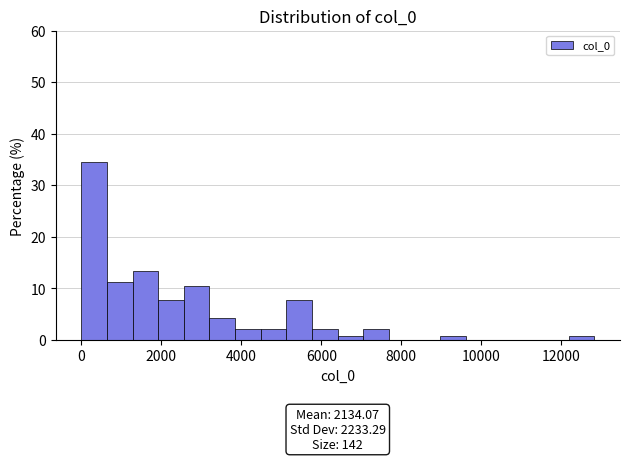

Read against the x-axis, roughly where is the centre of the tallest bar?

400